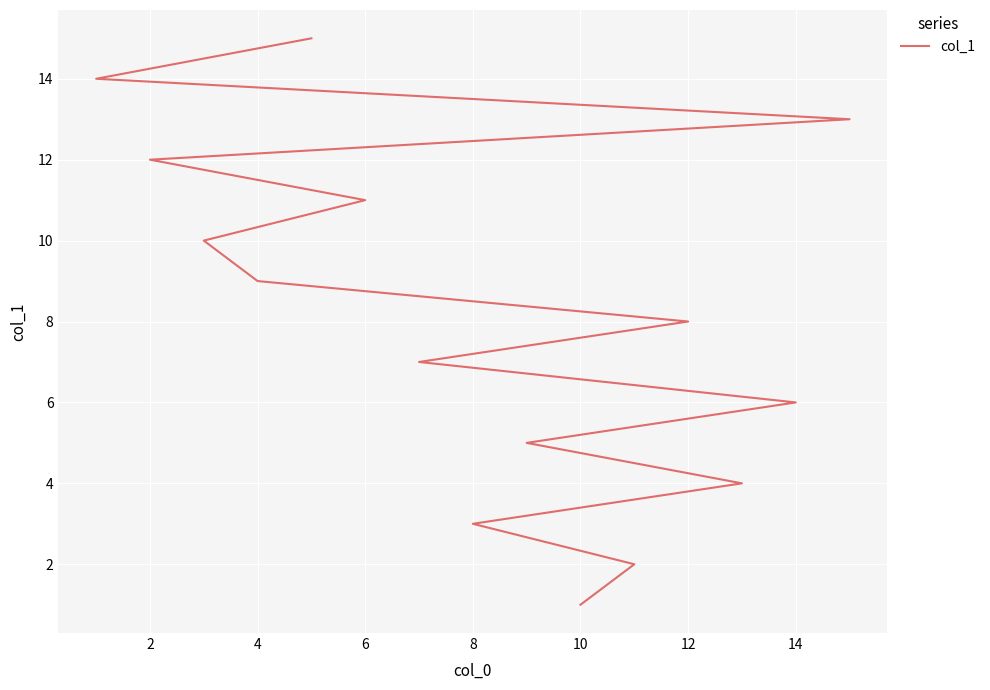

Reading left to right, list all the values displayed in this chart.

1	2	3	4	5	6	7	8	9	10	11	12	13	14	15